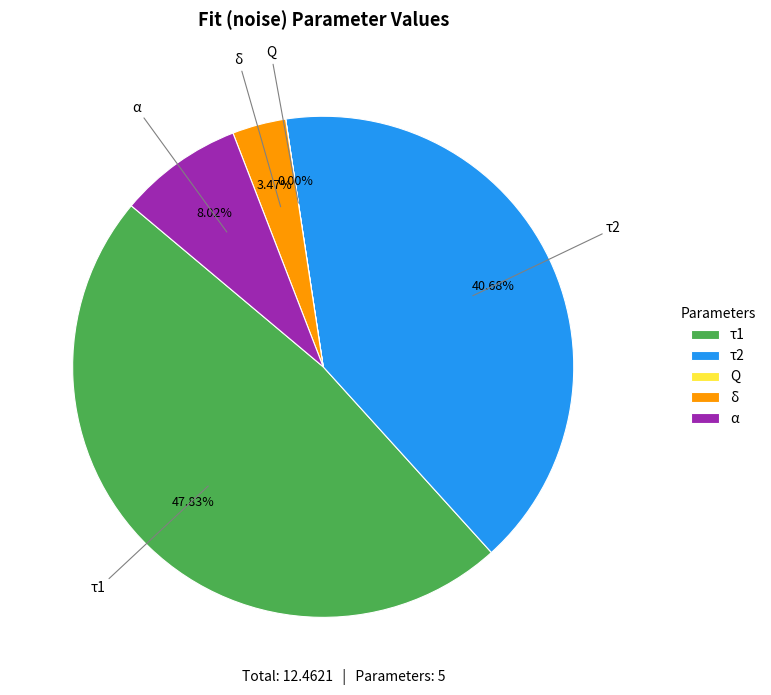

What percentage do α and δ together represent?

11.5%